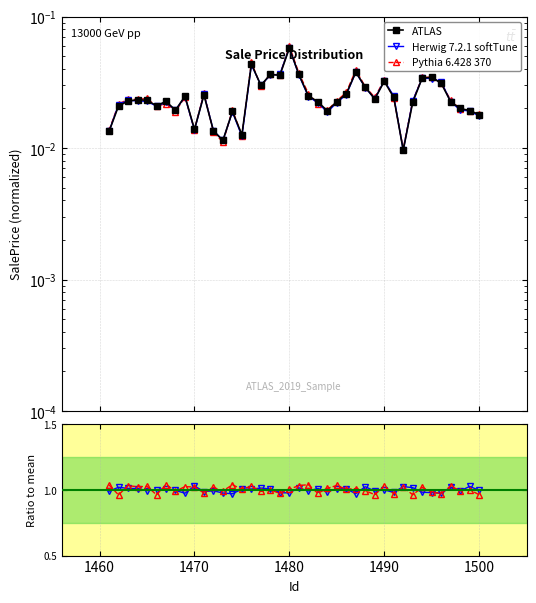

Rank the categories by value from highest to lowest.

1480, 1476, 1487, 1478, 1481, 1479, 1495, 1494, 1490, 1496, 1477, 1488, 1486, 1471, 1482, 1469, 1491, 1489, 1464, 1465, 1463, 1467, 1485, 1497, 1483, 1493, 1466, 1462, 1498, 1468, 1499, 1484, 1474, 1500, 1470, 1472, 1461, 1475, 1473, 1492